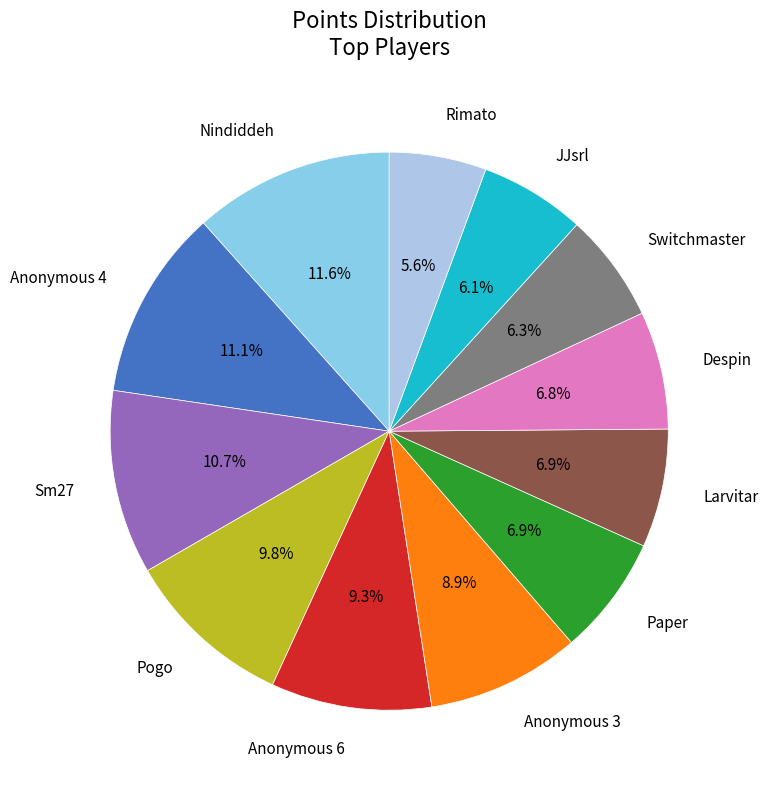

Count the number of slices in the pie.

12